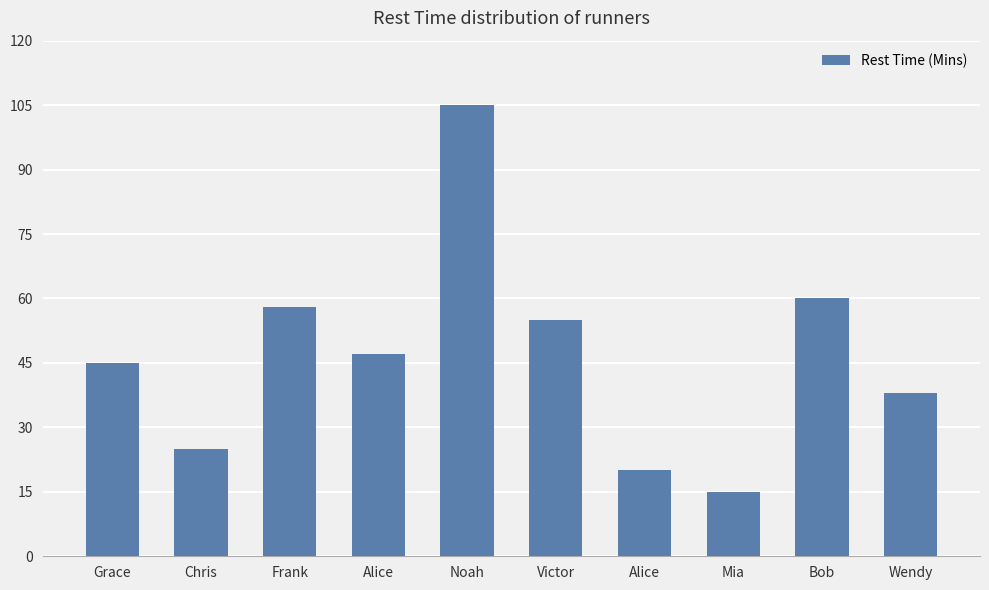

What is the sum of all values?

468